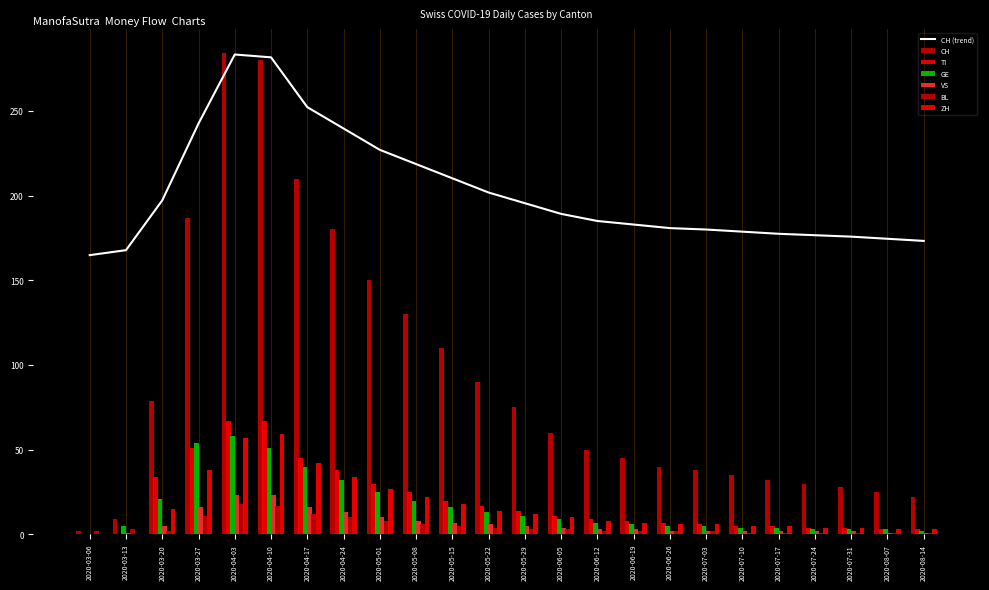

At which category is the sum across all series the highest?

2020-04-03